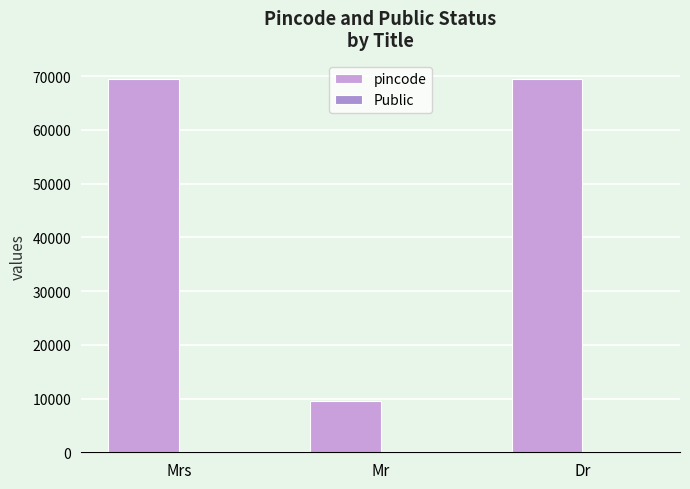

What position from the left is Mr?

2